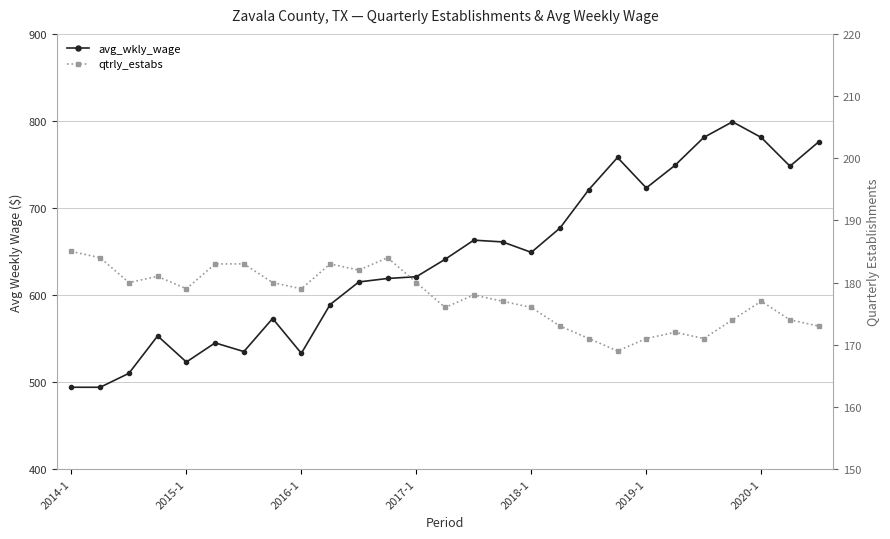

What is the total value across all series at 18?

892